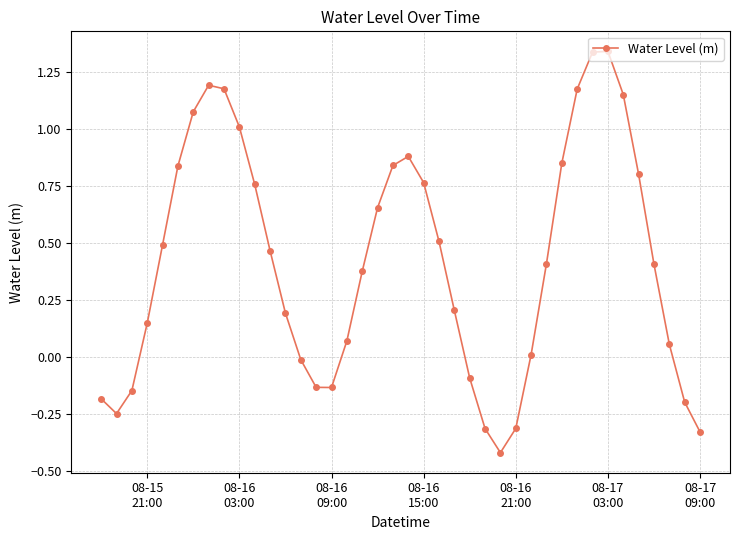

How many data points are above 0?

28